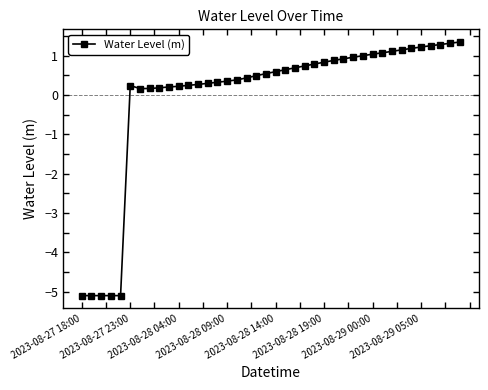

What is the smallest value displayed?

-5.1